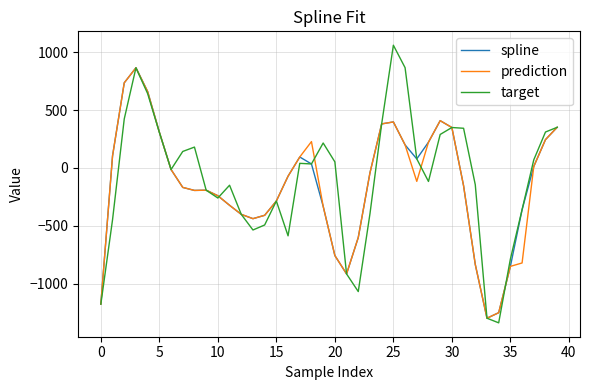

What is the highest value of the spline series?

865.8